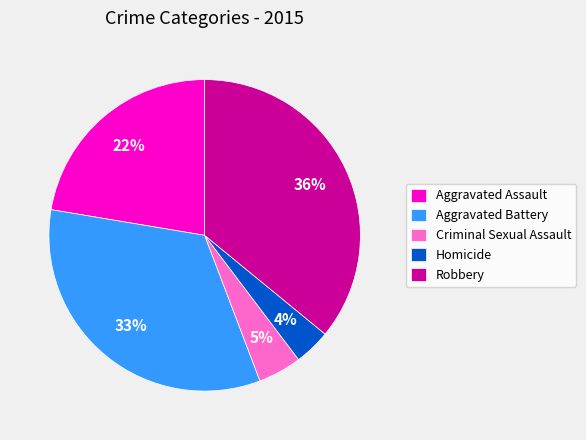

Approximately how many times larger is the value at Criminal Sexual Assault compared to Robbery?

0.1